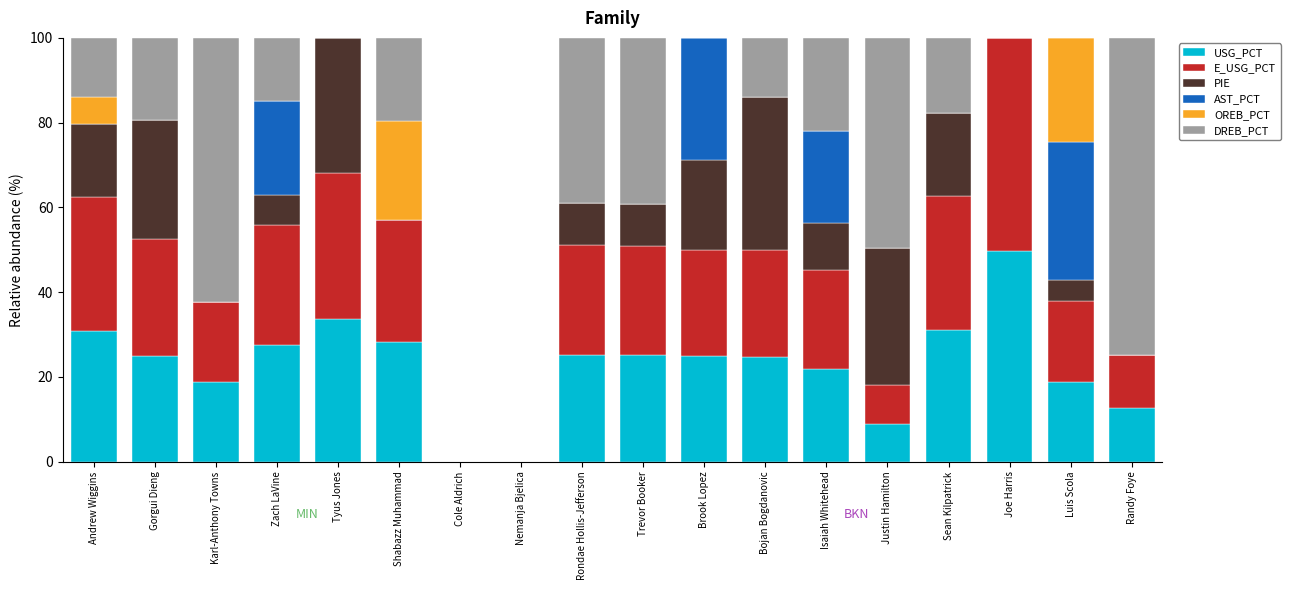

True or false: USG_PCT has a value of 5.4 at Karl-Anthony Towns.

False